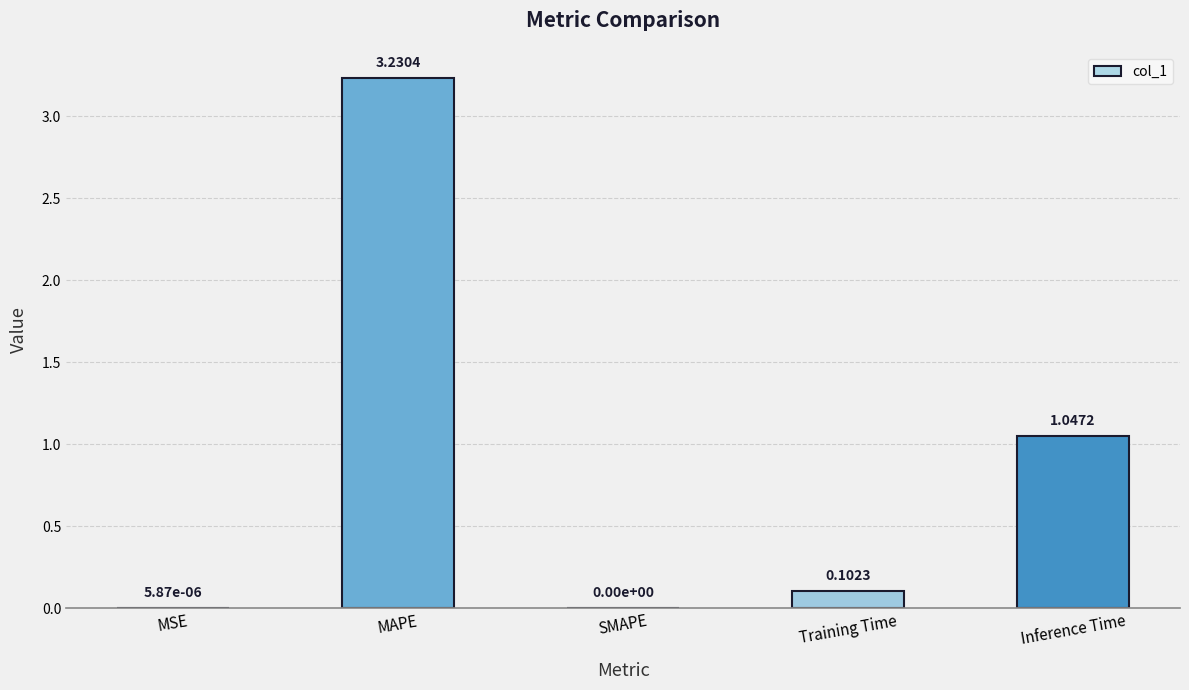

How many categories are shown in the chart?

5